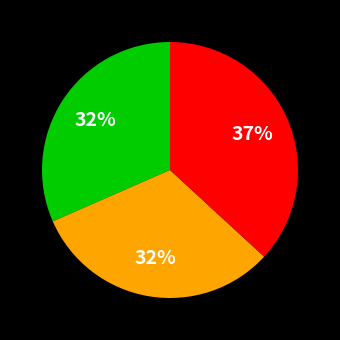

To the nearest percent, what is the difference between the largest and smallest slice percentages?

5%